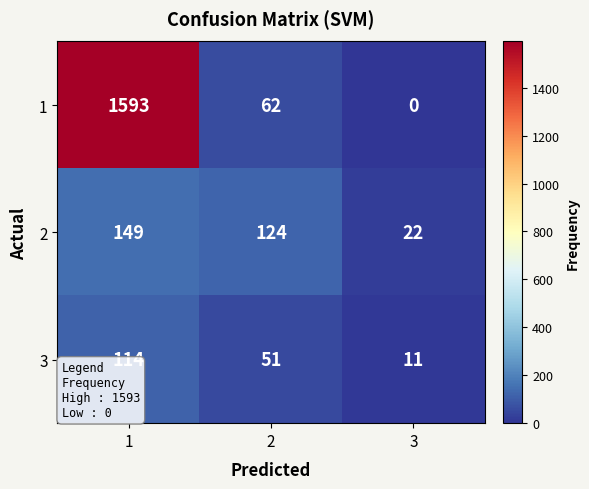

Which series has the largest total across all categories?

1